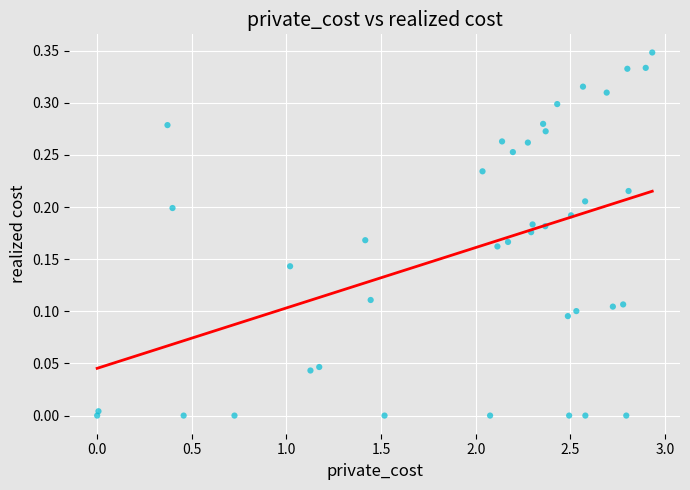

What is the range of X values (max minus min)?

2.9